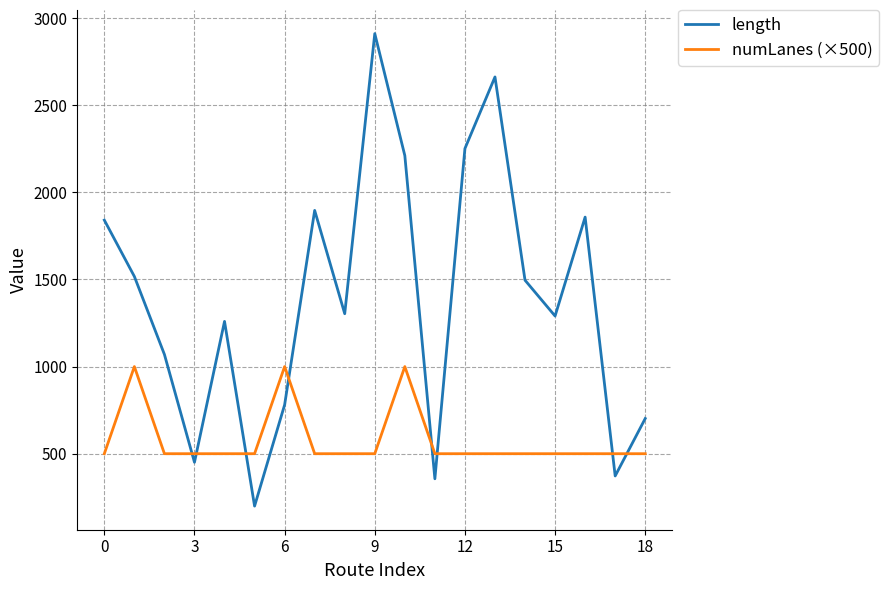

List the series in order of their peak value, highest first.

length, numLanes (×500)